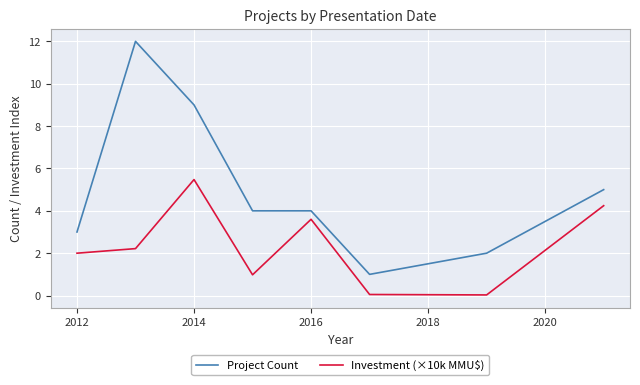

List the series in order of their peak value, lowest first.

Investment (×10k MMU$), Project Count